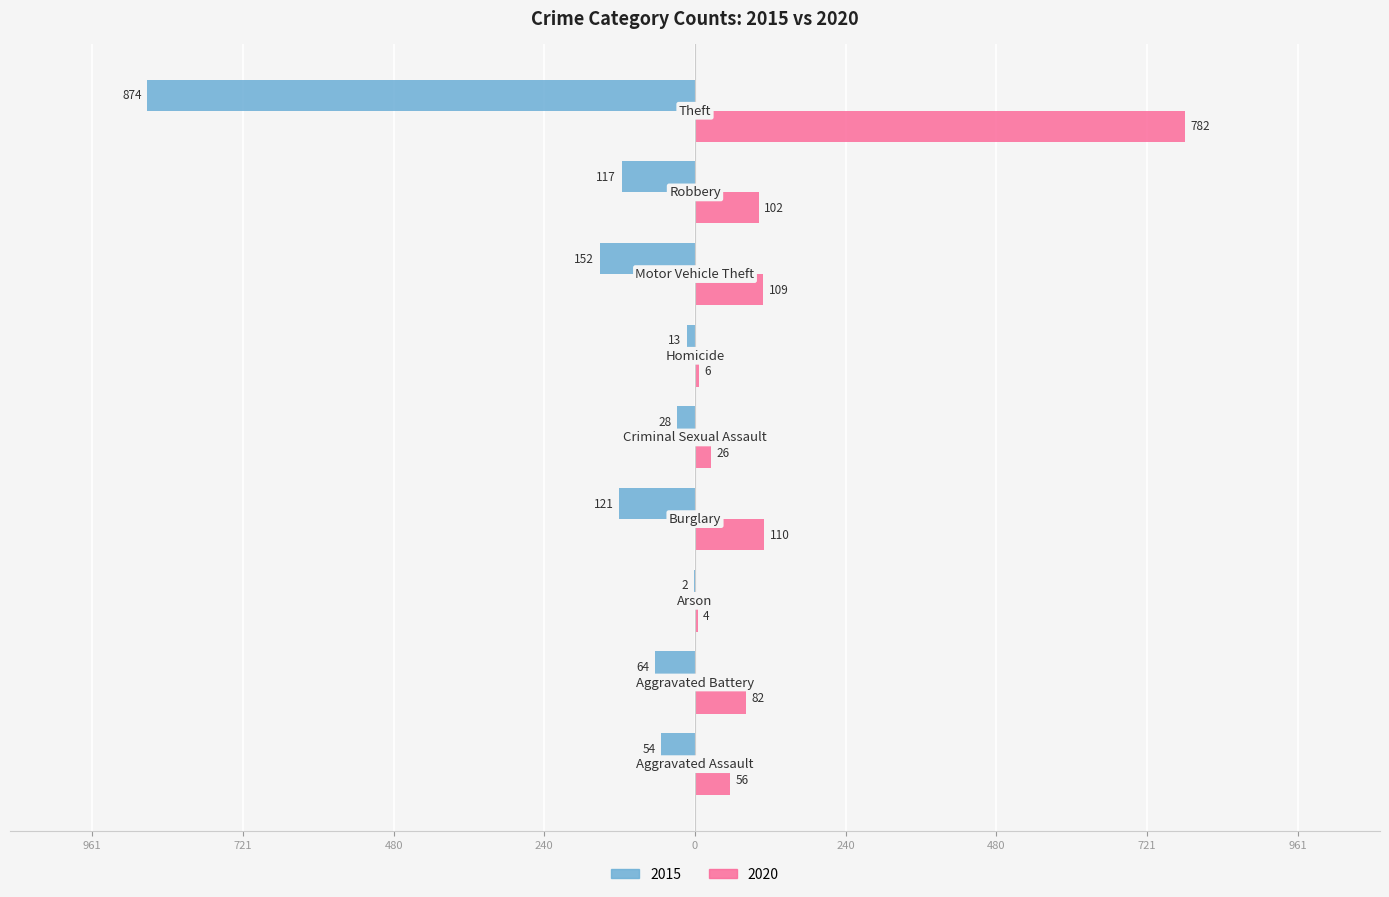

Which series has the widest spread of values?

2015